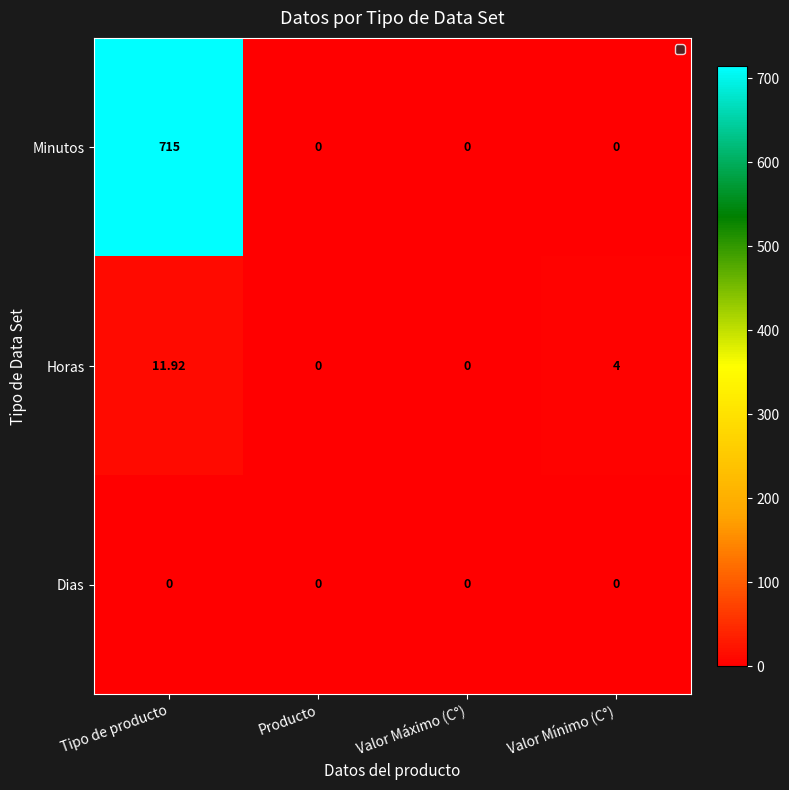

Which series changed the most between Tipo de producto and Producto?

Minutos